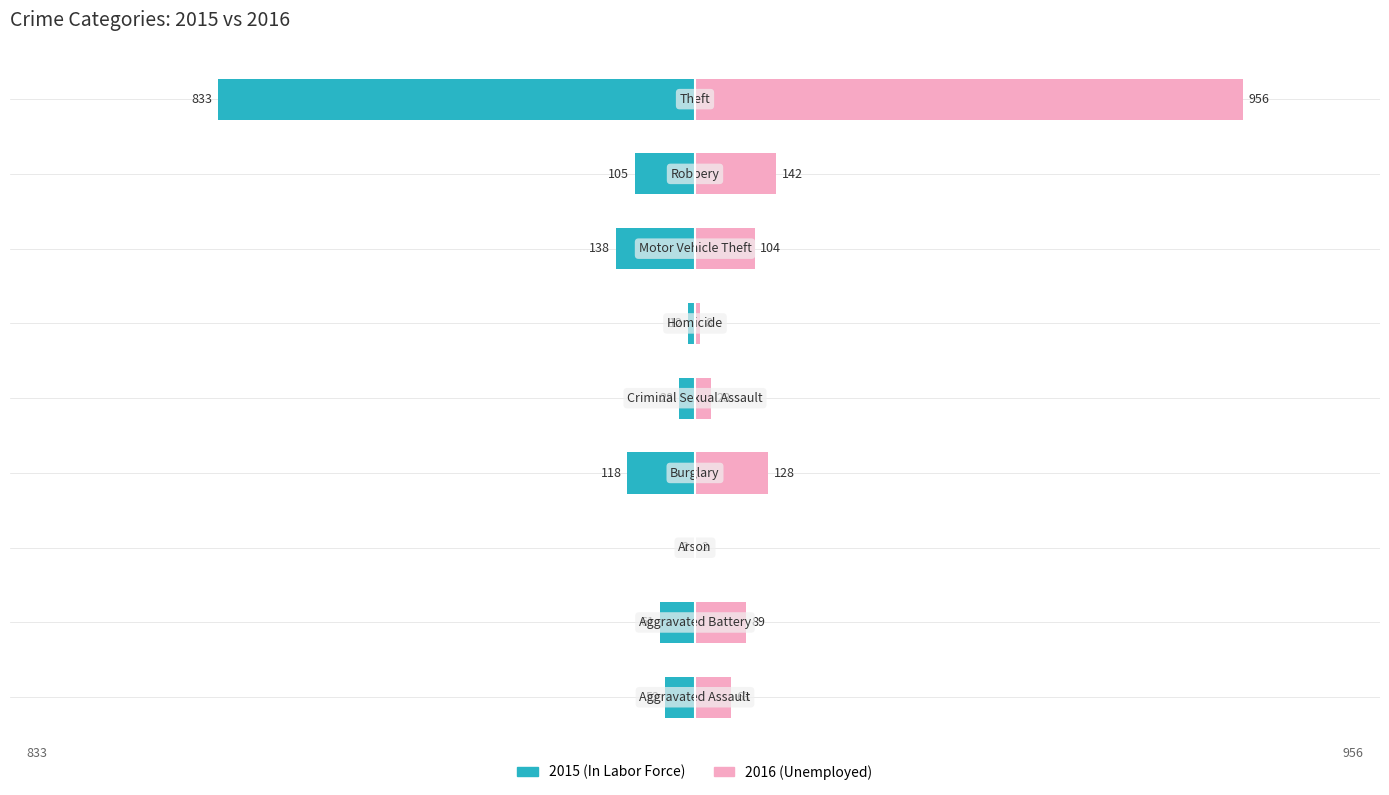

How many categories are shown in the chart?

9